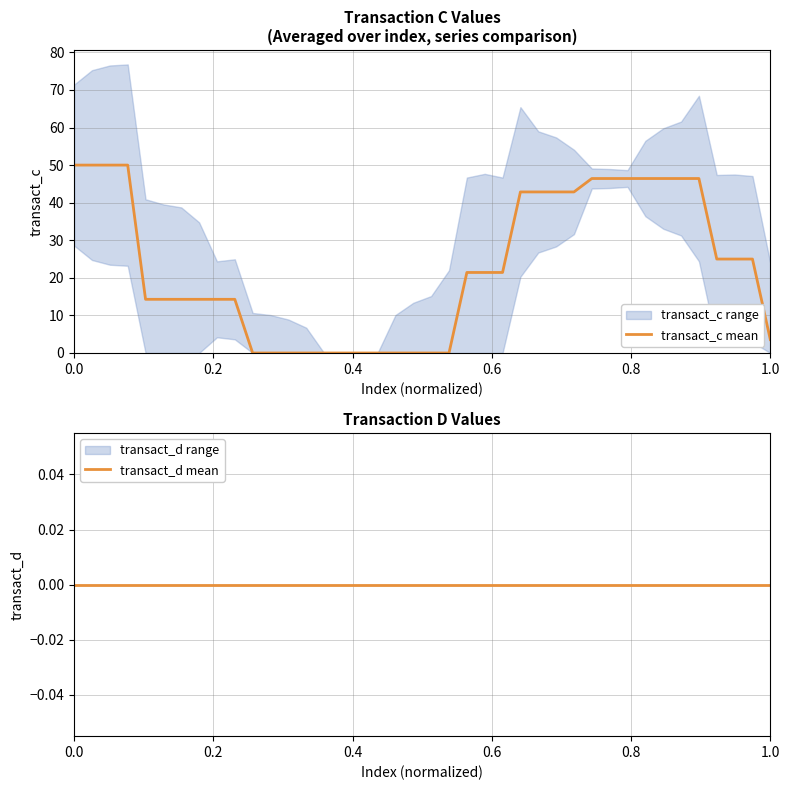

True or false: transact_d mean and transact_c mean intersect in this chart.

False